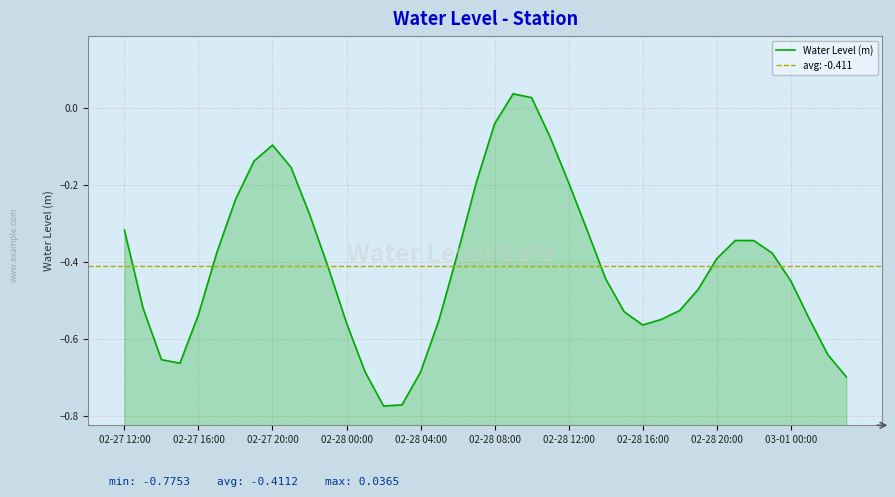

Rank the categories by value from highest to lowest.

21, 22, 20, 23, 02-28 20:00, 02-28 16:00, 03-01 00:00, 24, 19, 02-28 12:00, 10, 02-27 12:00, 25, 33, 34, 02-28 08:00, 35, 18, 32, 11, 26, 36, 31, 02-27 16:00, 30, 27, 02-28 04:00, 37, 29, 17, 12, 28, 38, 02-27 20:00, 02-28 00:00, 13, 16, 39, 15, 14